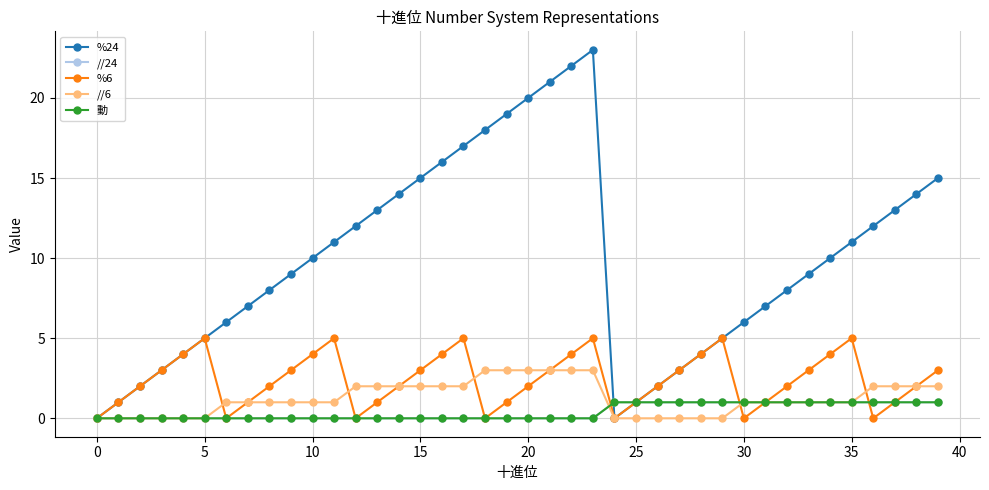

Is this an area chart (filled region under the line)?

No